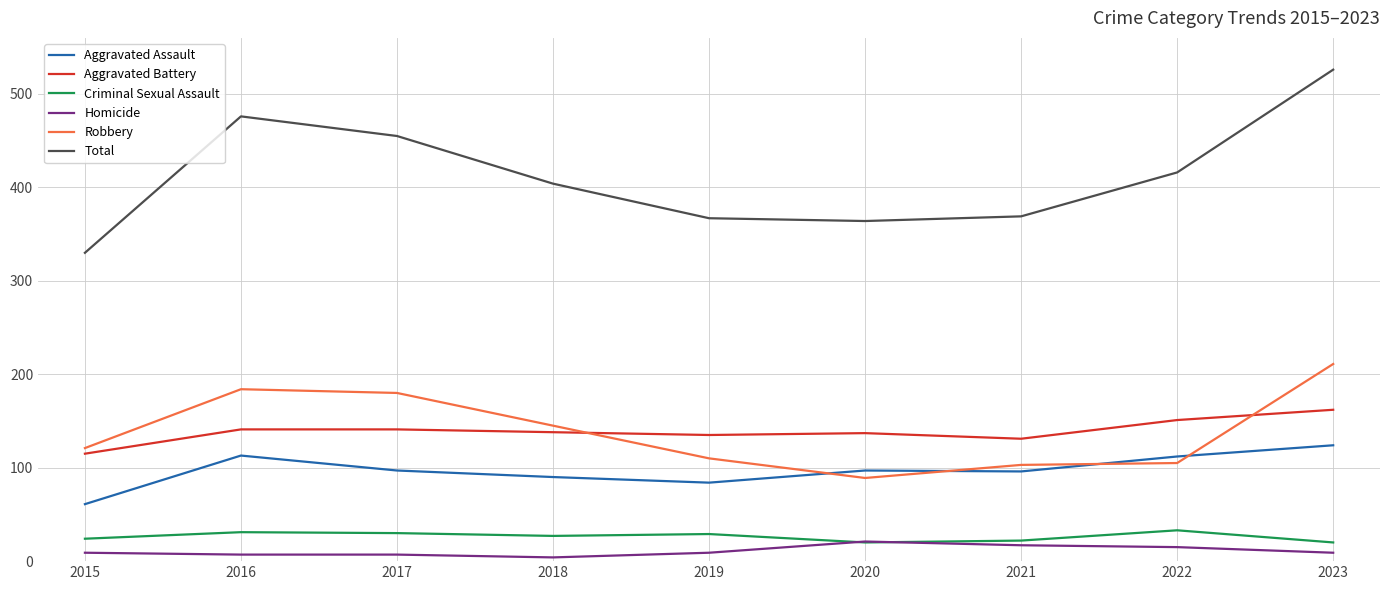

What is the total value across all series at 2017?

910